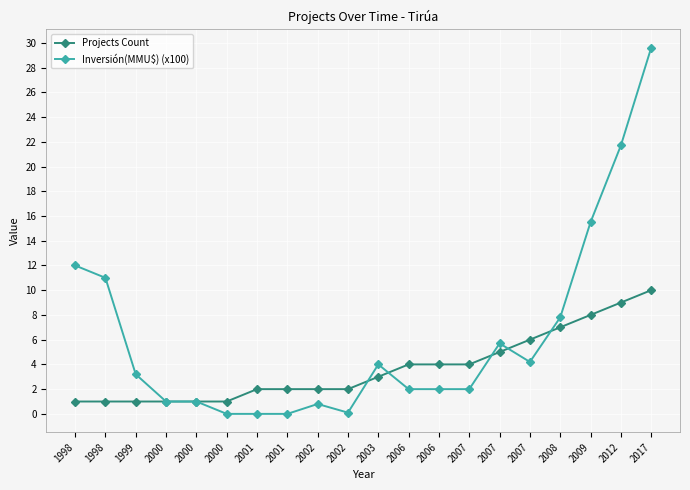

What are all the series names shown in the legend?

Projects Count, Inversión(MMU$) (x100)